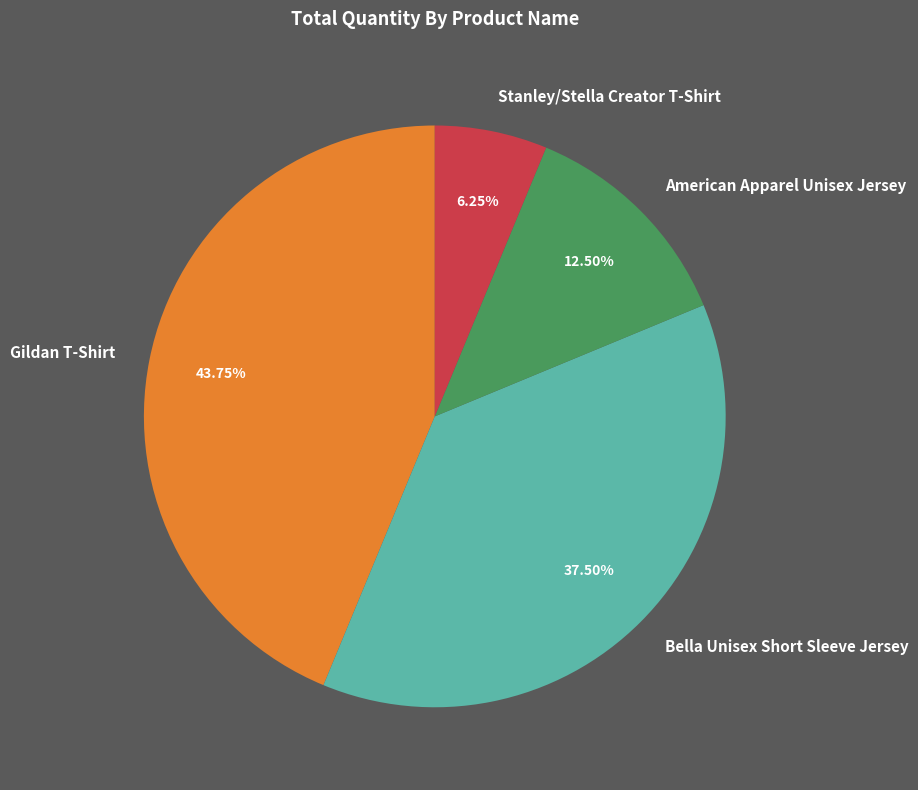

Between Bella Unisex Short Sleeve Jersey and American Apparel Unisex Jersey, which is larger?

Bella Unisex Short Sleeve Jersey